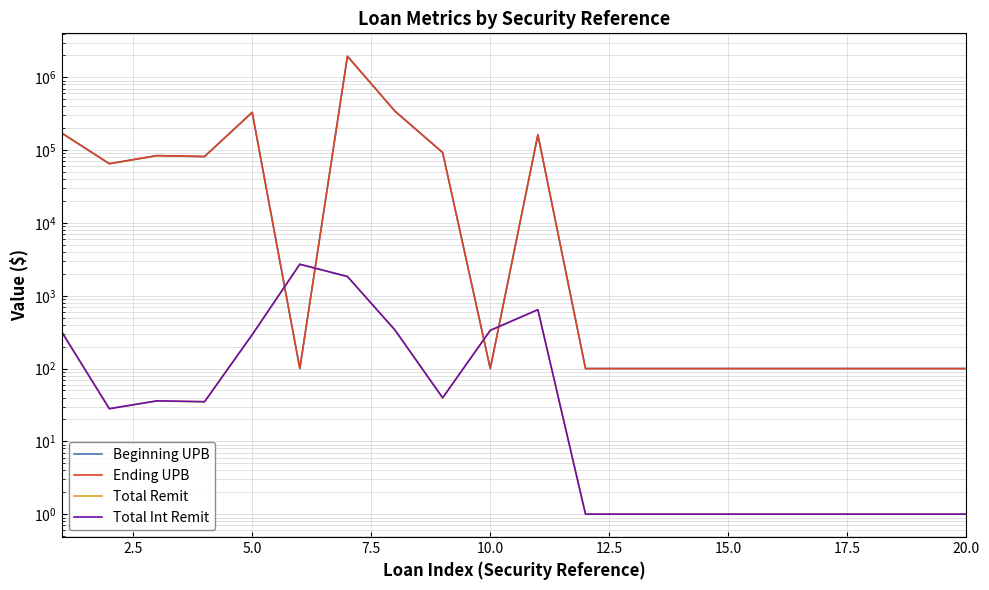

What is the sum of all Total Int Remit values?

6622.4